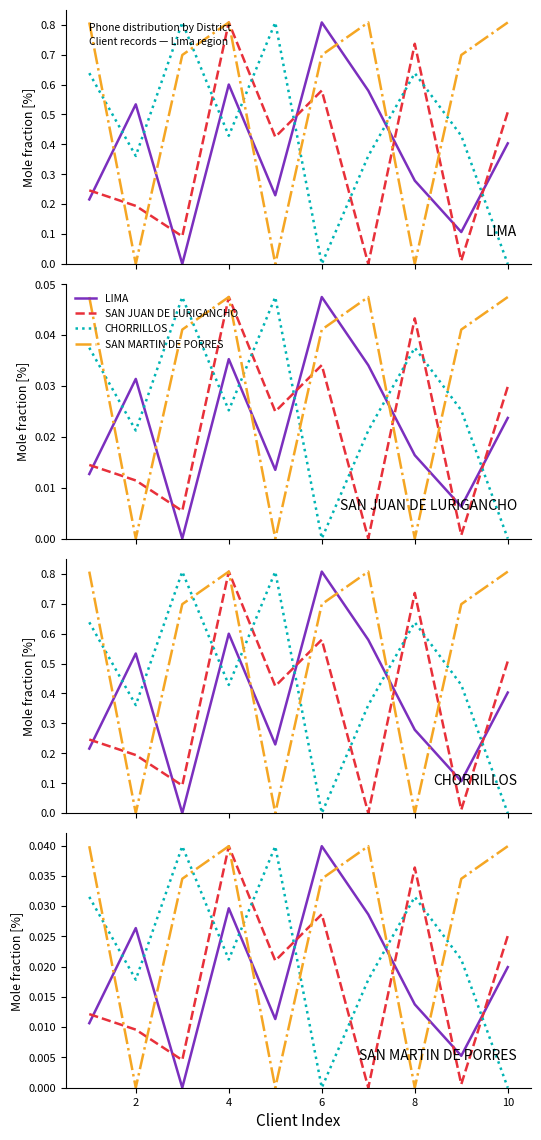

The value of LIMA at 4 is 0.0. True or false?

False